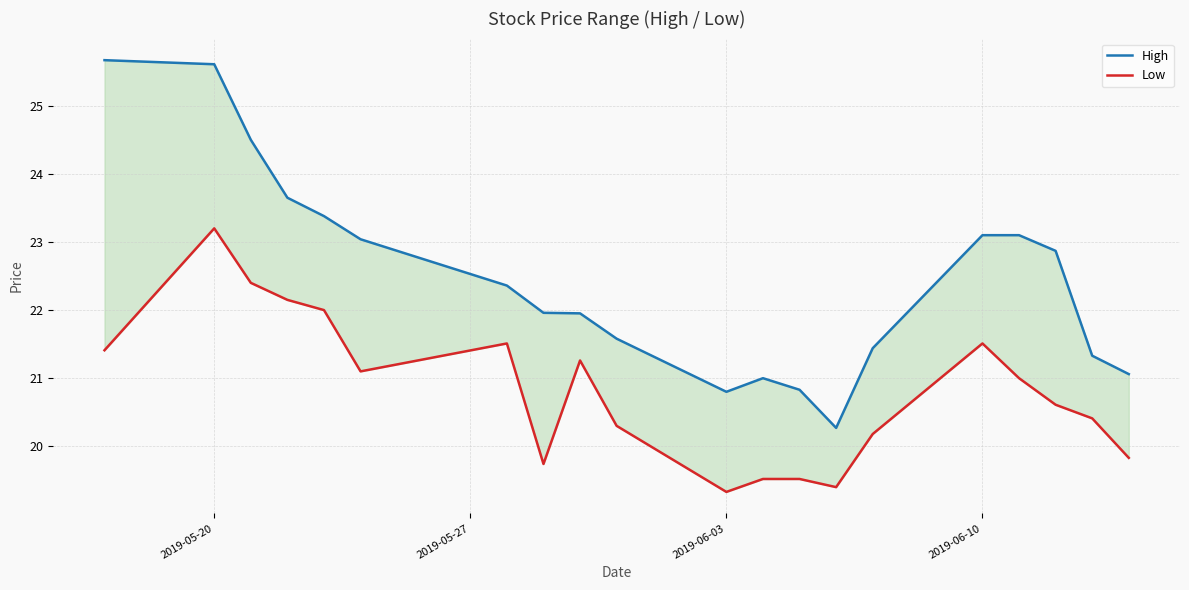

True or false: Low and High intersect in this chart.

False